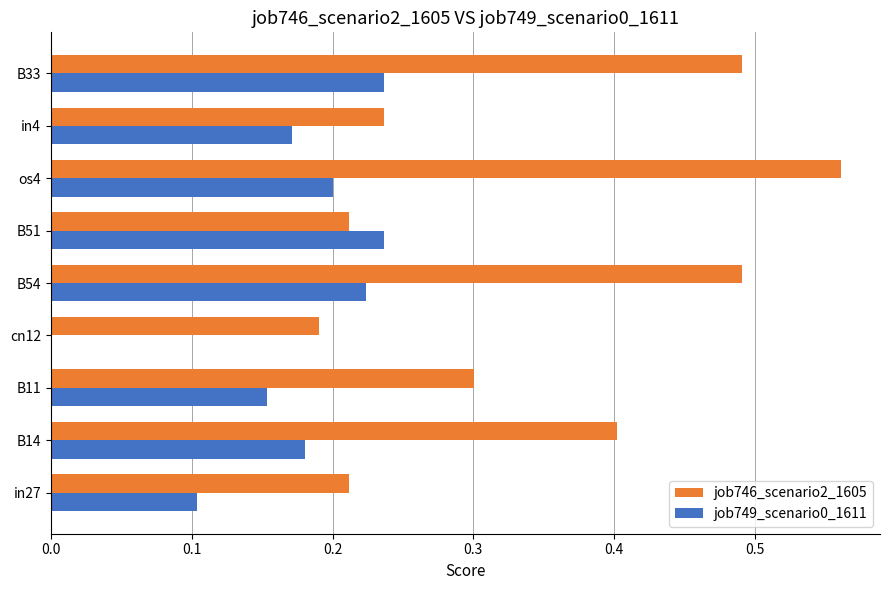

At which category is the sum across all series the highest?

os4